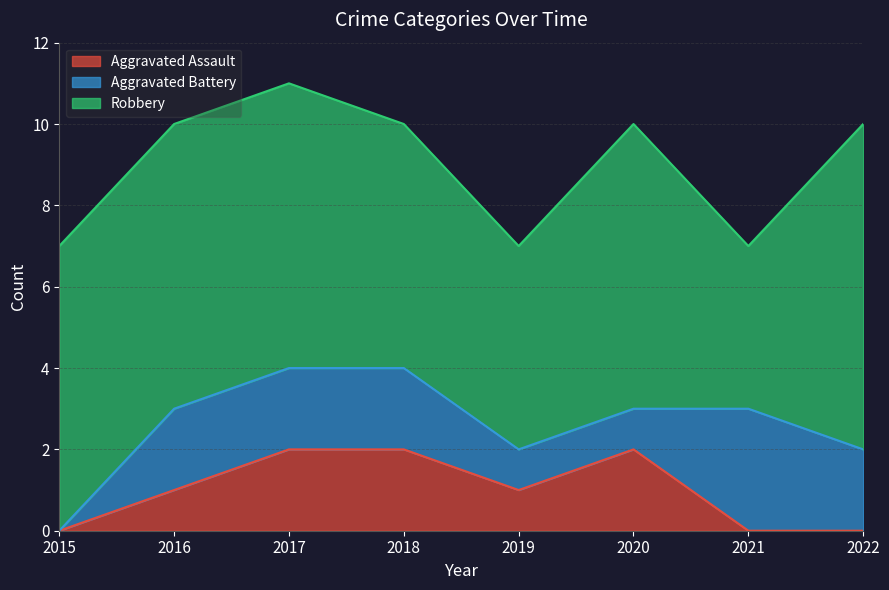

Which label corresponds to the largest value in the chart?

2022